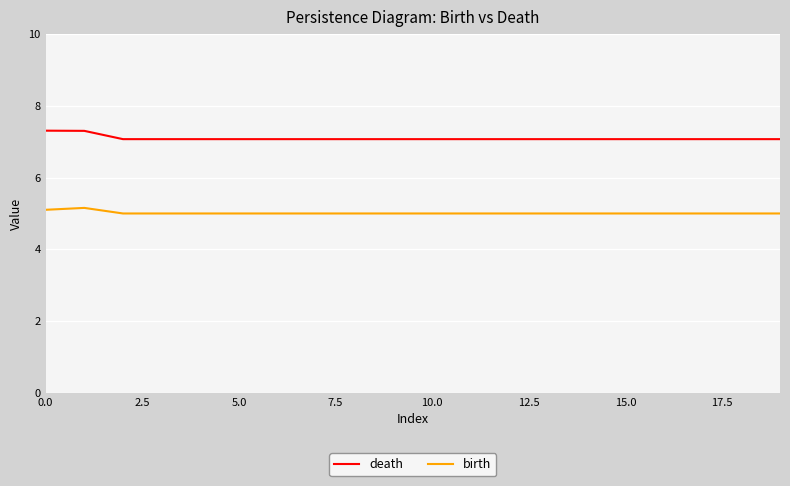

List the series in order of their peak value, lowest first.

birth, death